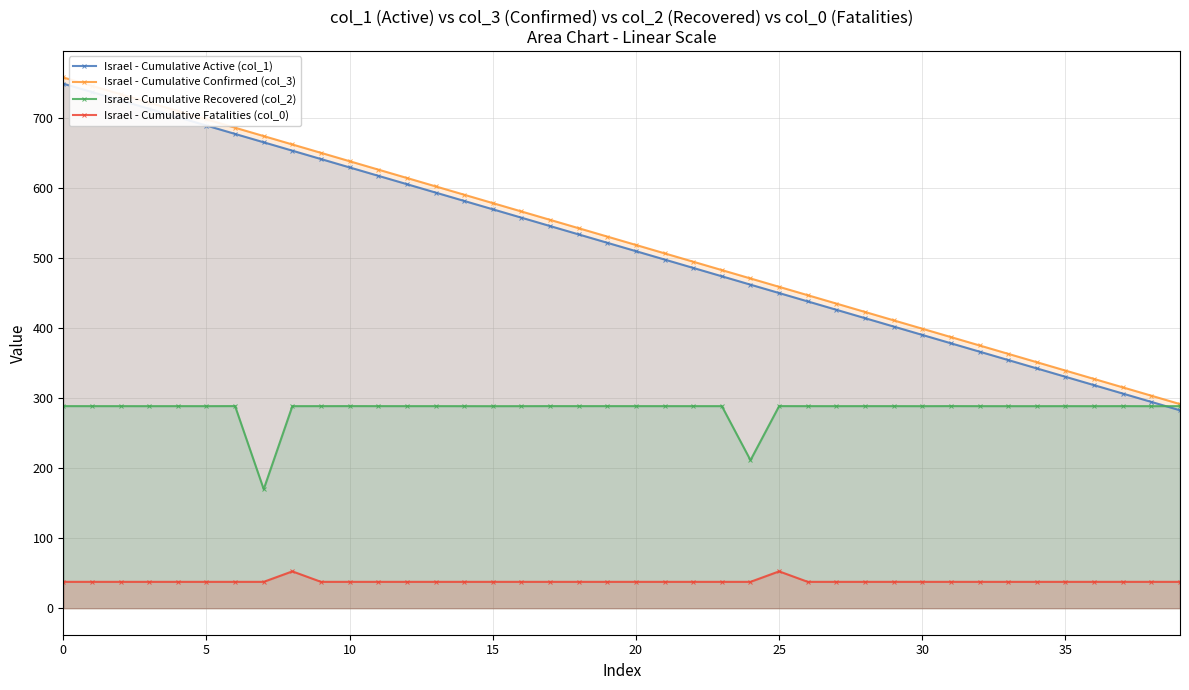

True or false: Israel - Cumulative Fatalities (col_0) has a value of 64.2 at 20.

False